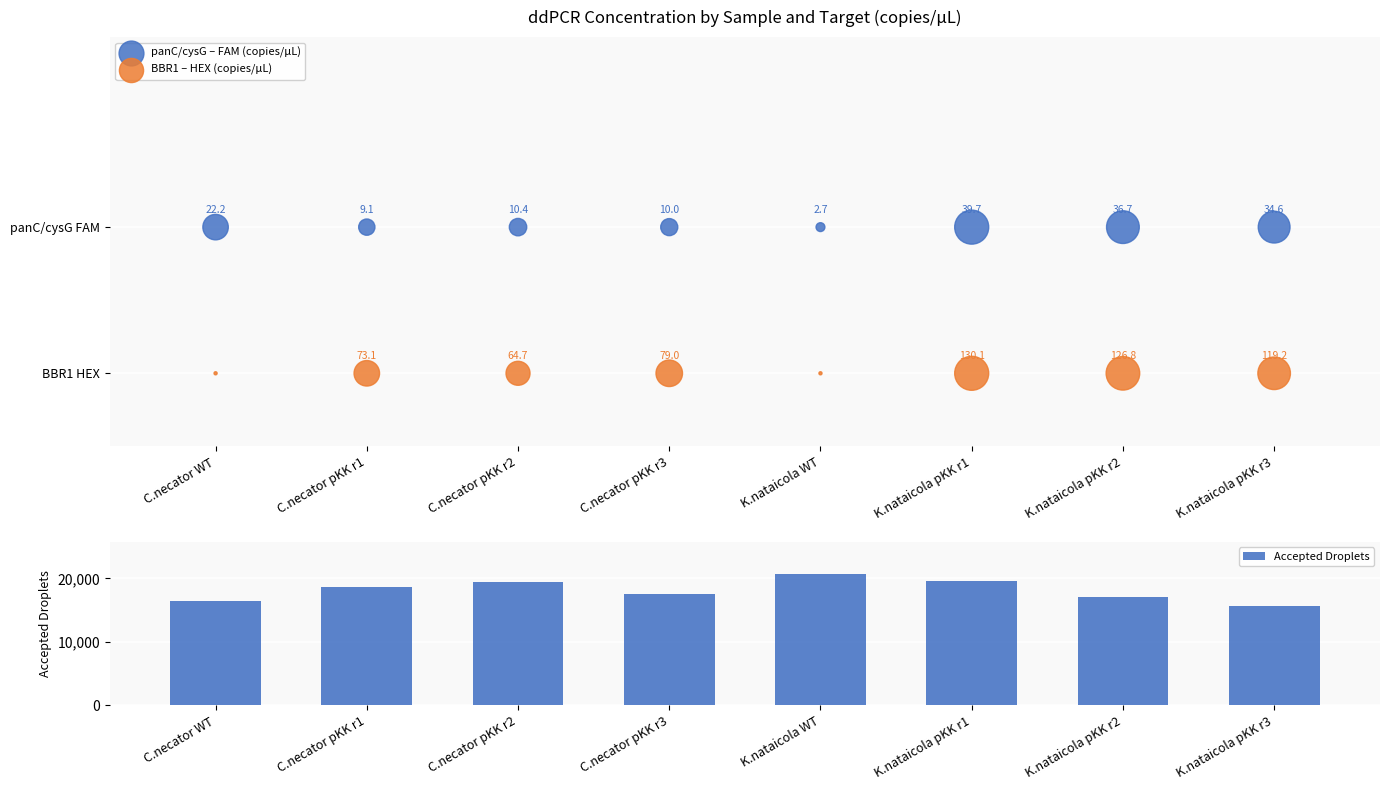

What is the total value across all series at C.necator pKK r1?

18628.0